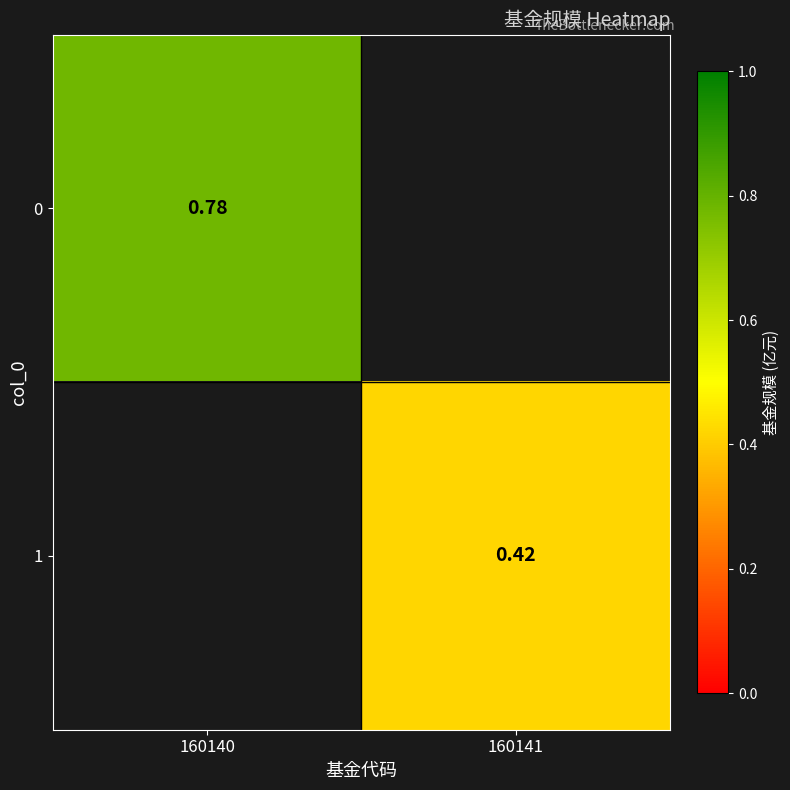

What is the smallest value displayed?

0.4